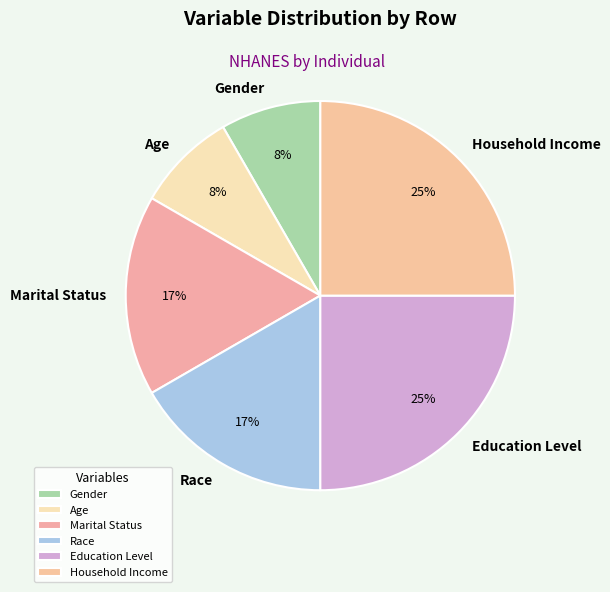

The Marital Status slice represents 17% of the pie. True or false?

True